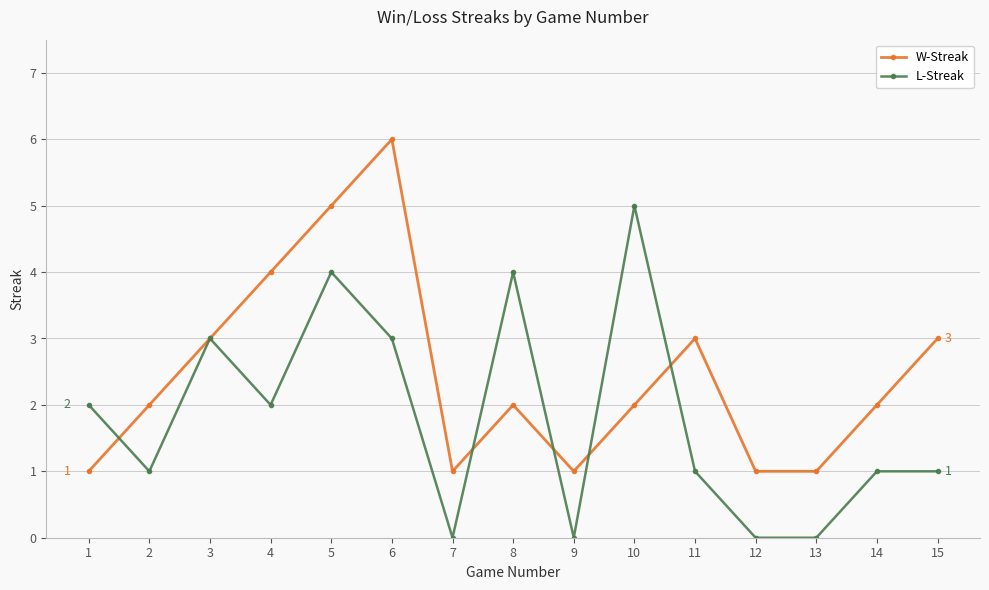

What is the difference between the second highest and second lowest values in the L-Streak series?

4